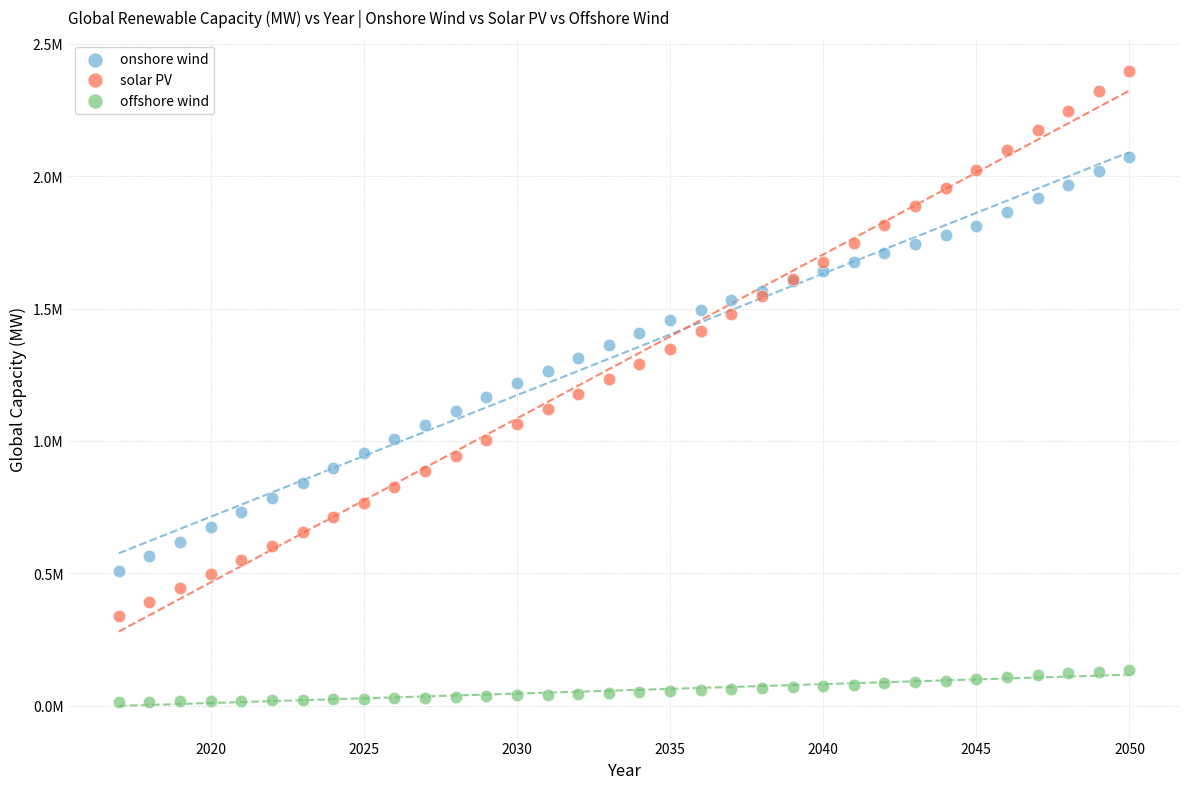

Which series has the largest Y range (max minus min)?

solar PV